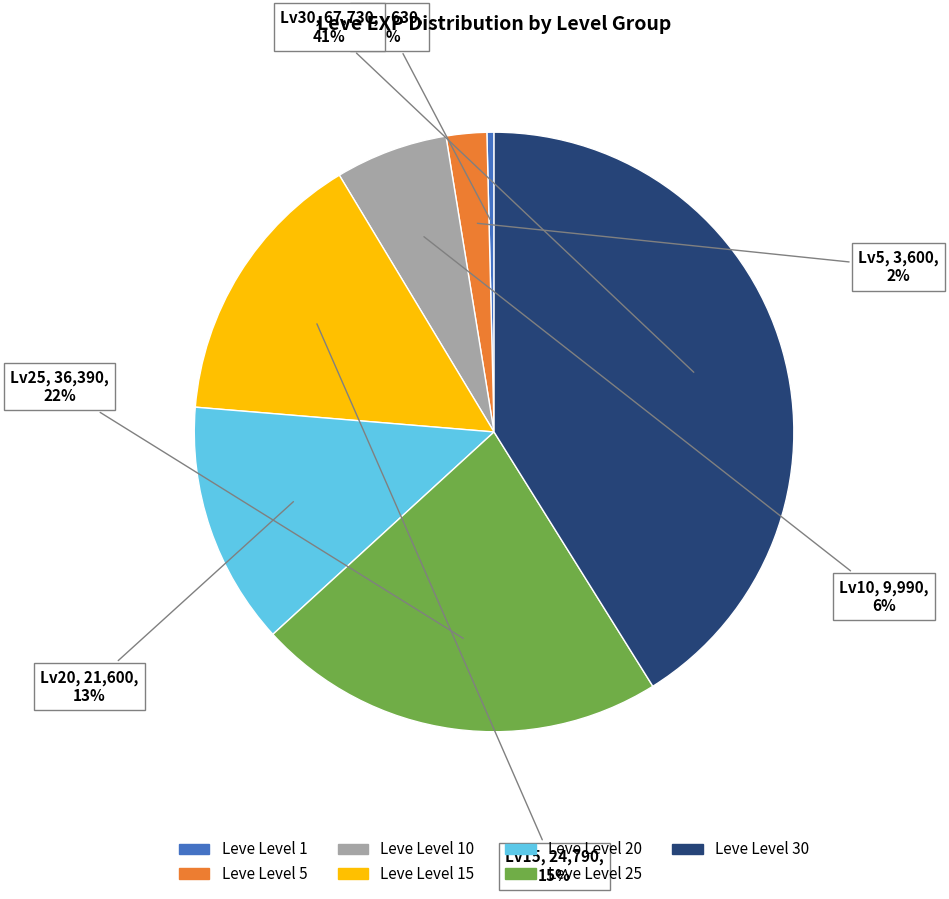

To the nearest percent, what is the difference between the largest and smallest slice percentages?

41%